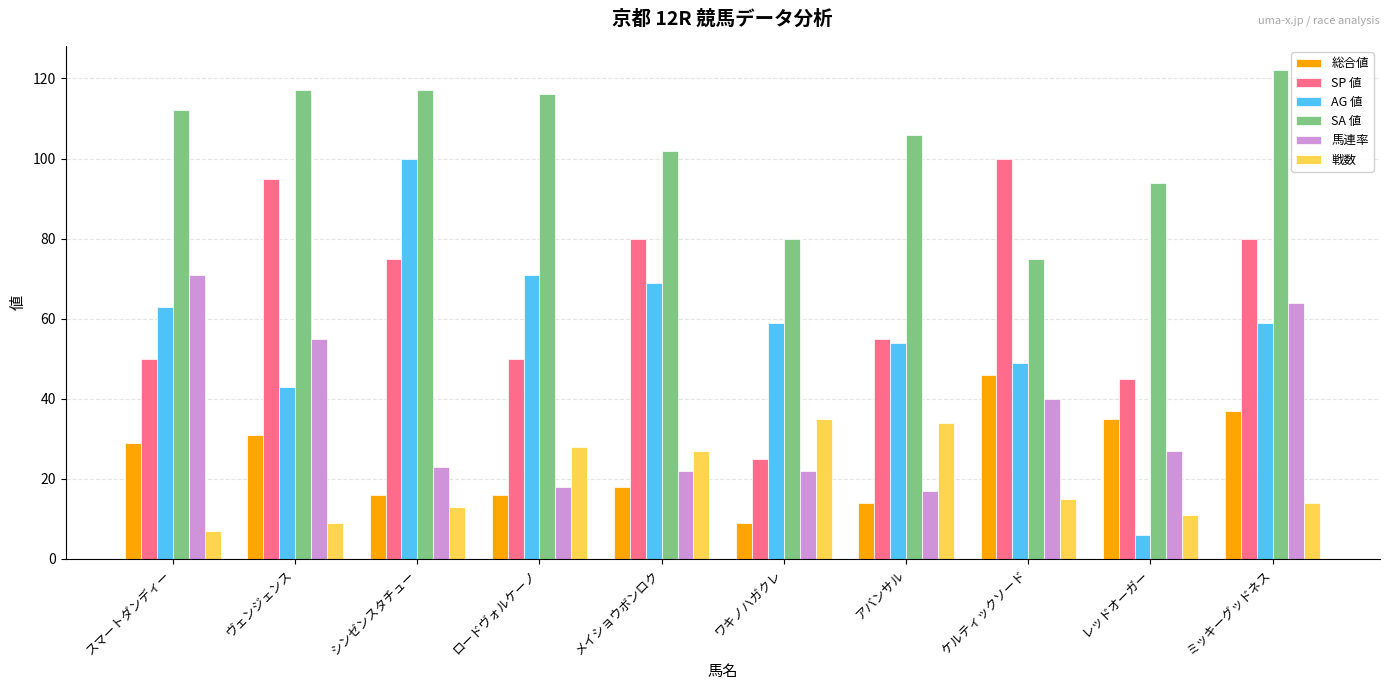

At which label does SP 値 first exceed 75?

ヴェンジェンス